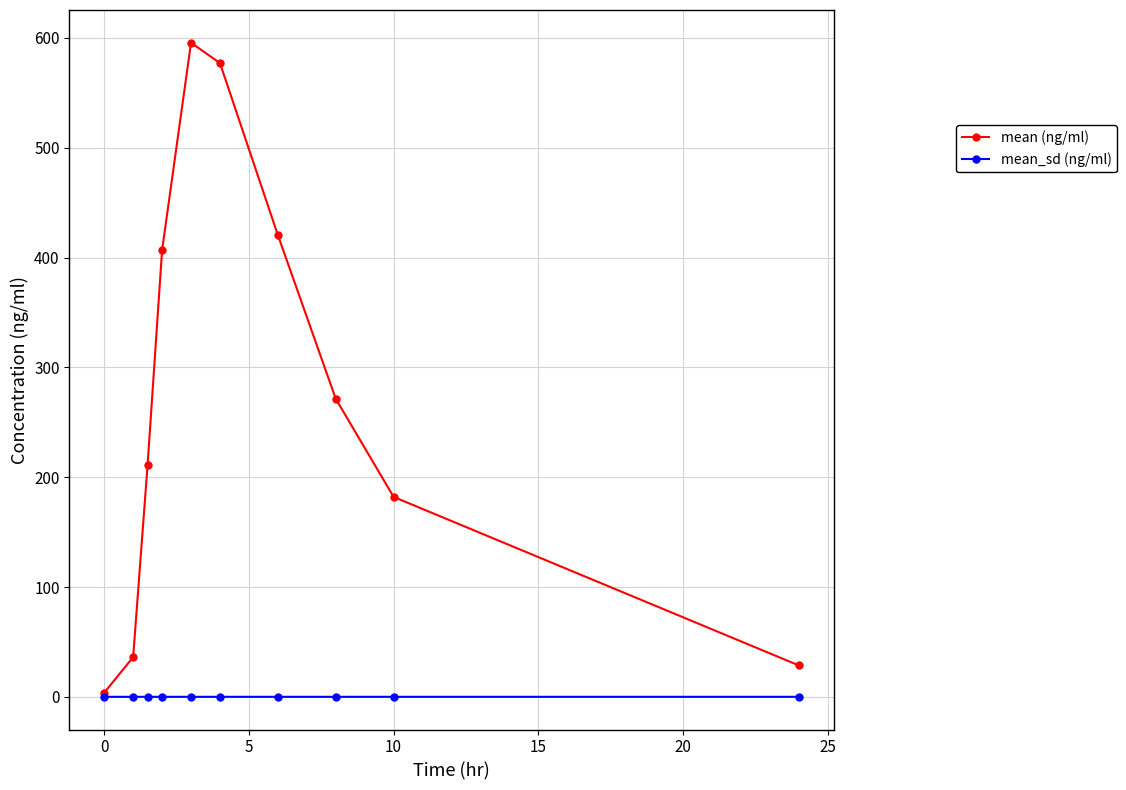

At how many categories does at least one series exceed 313?

4